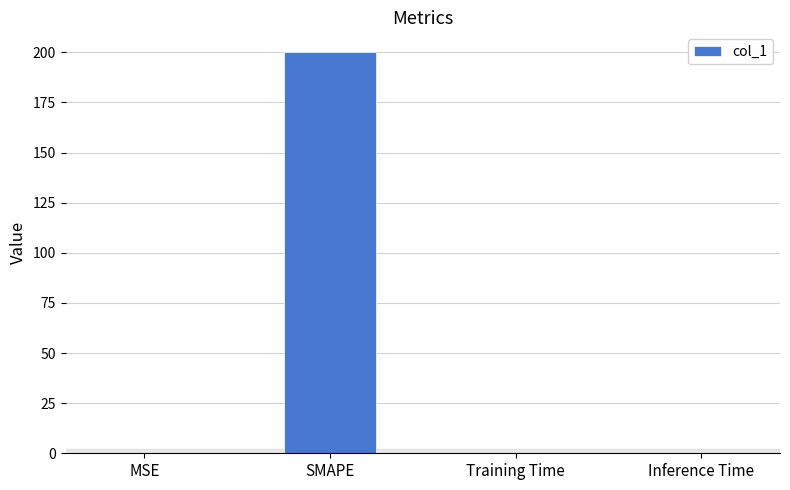

Is it true that the value at SMAPE is 44.0?

False